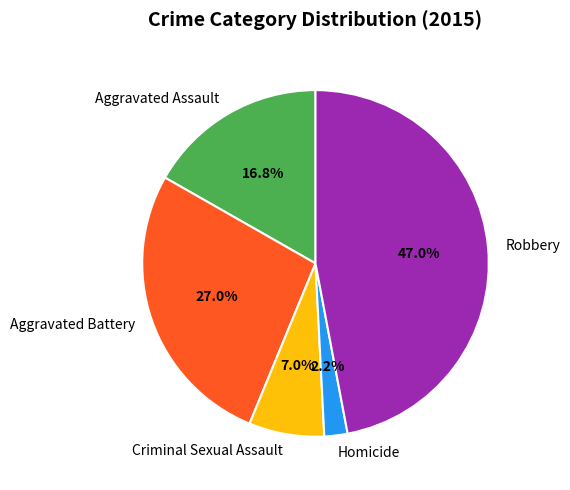

Which slice is the smallest?

Homicide